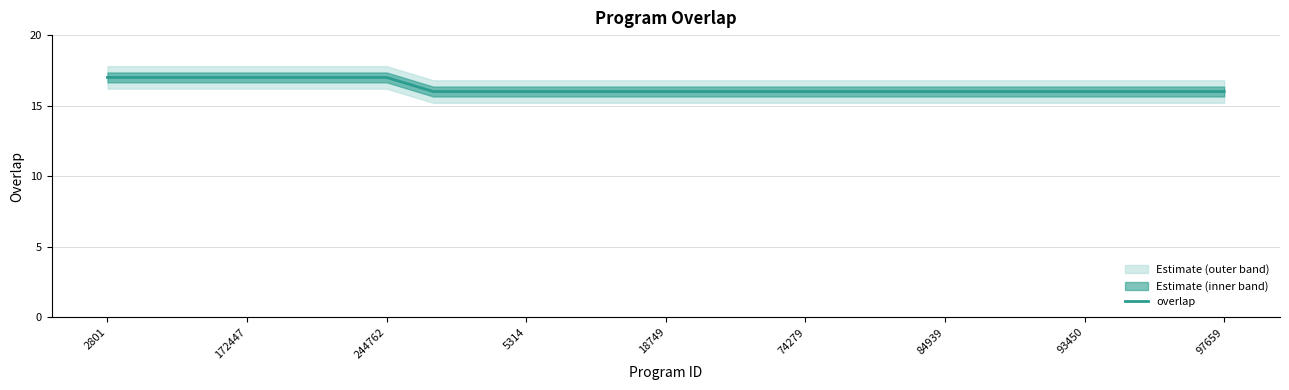

What is the difference between the maximum and minimum values?

1